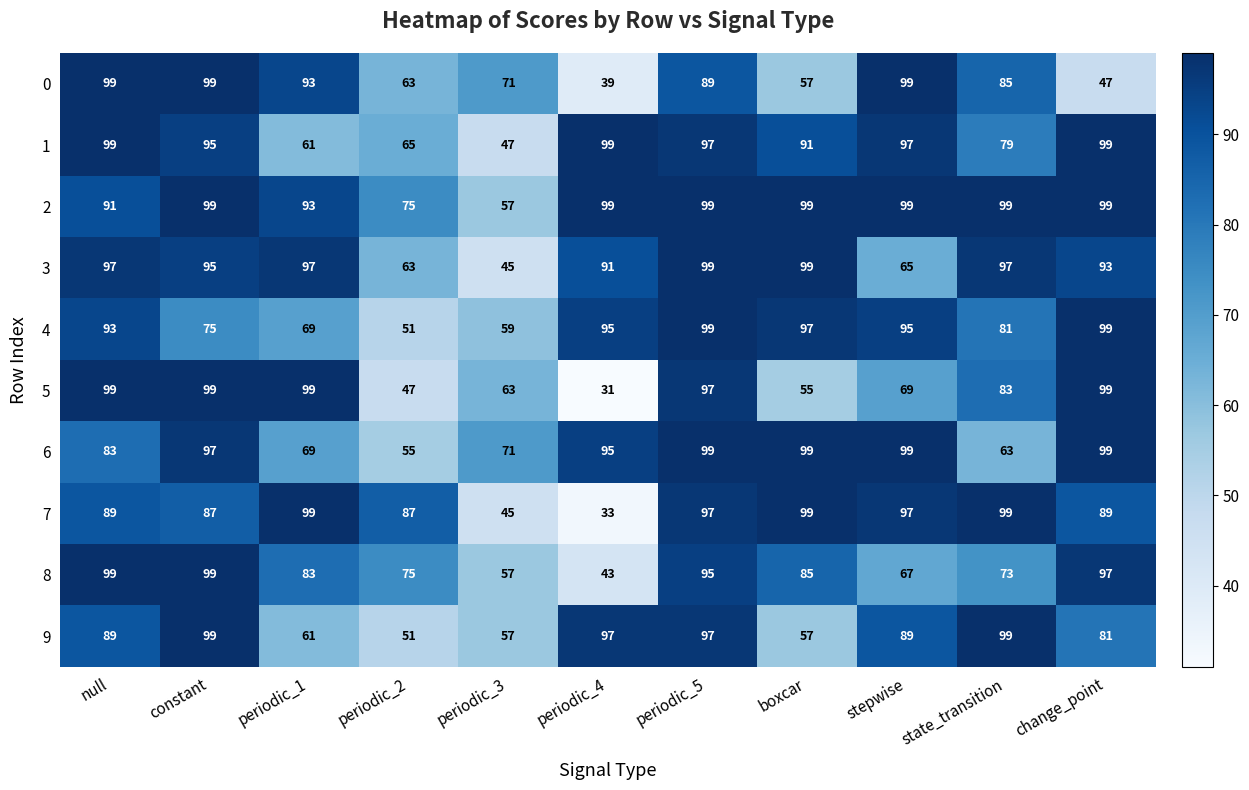

True or false: 6 has a value of 160 at constant.

False